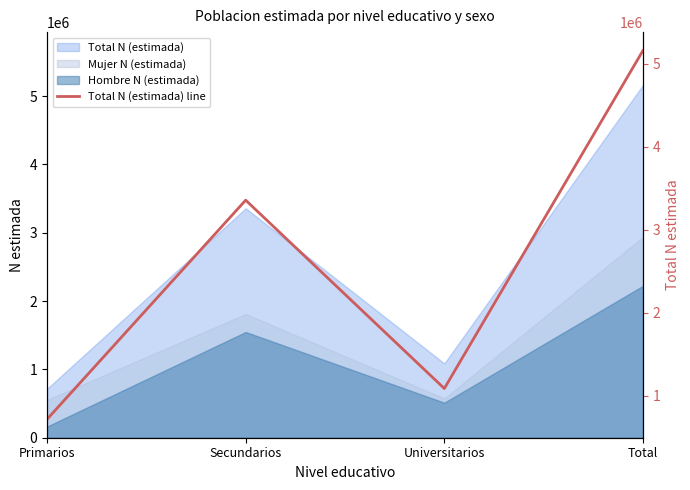

How many values are below 3357819?

2